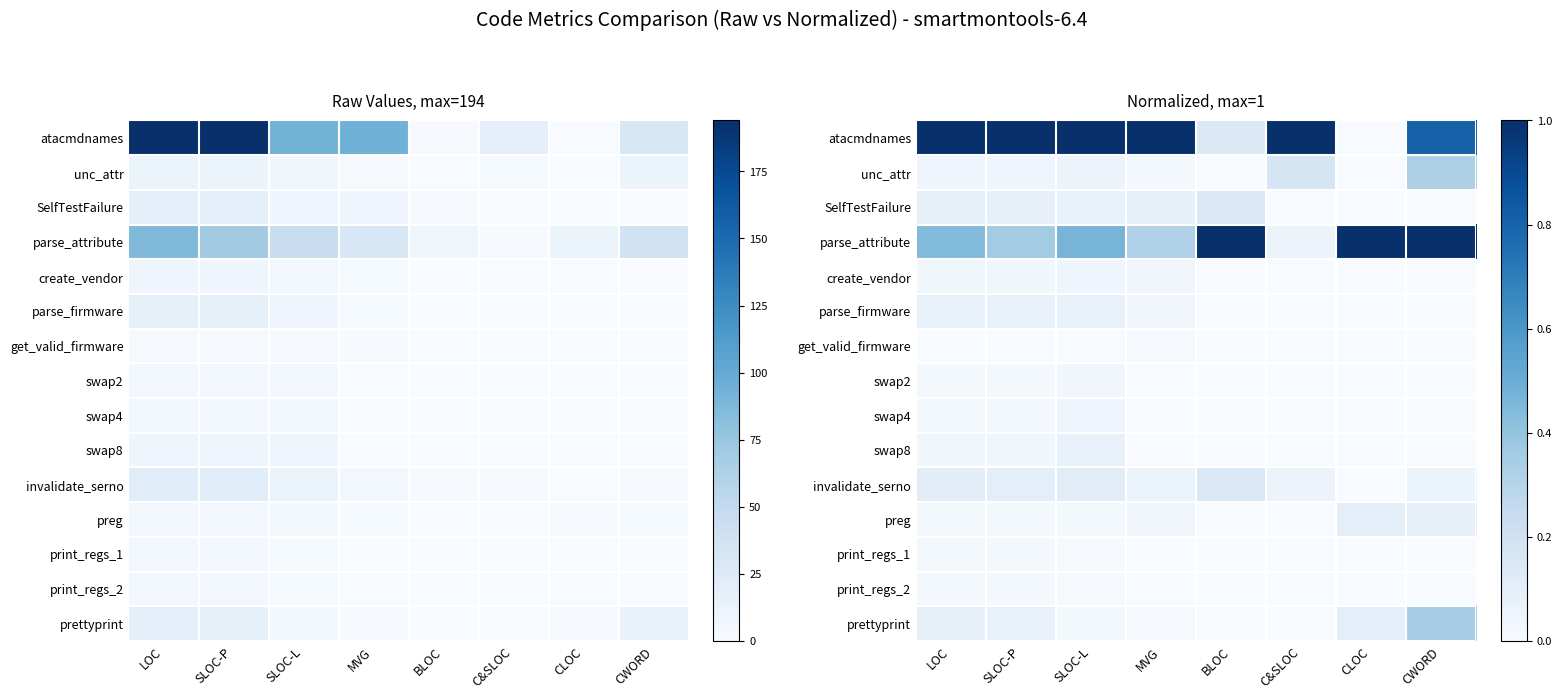

At which category is the sum across all series the highest?

CWORD